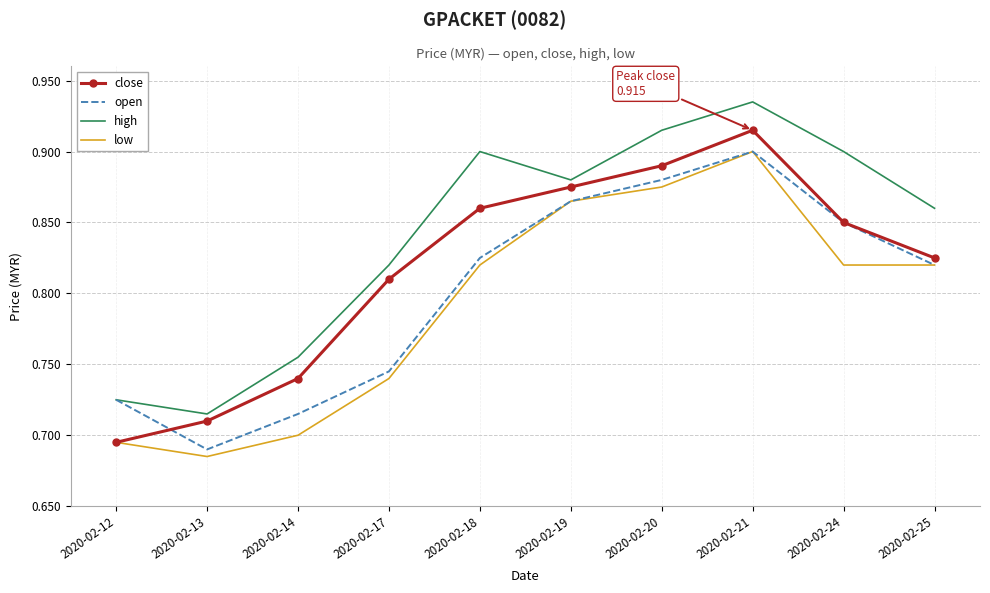

Which series changed the most between 2020-02-12 and 2020-02-14?

close